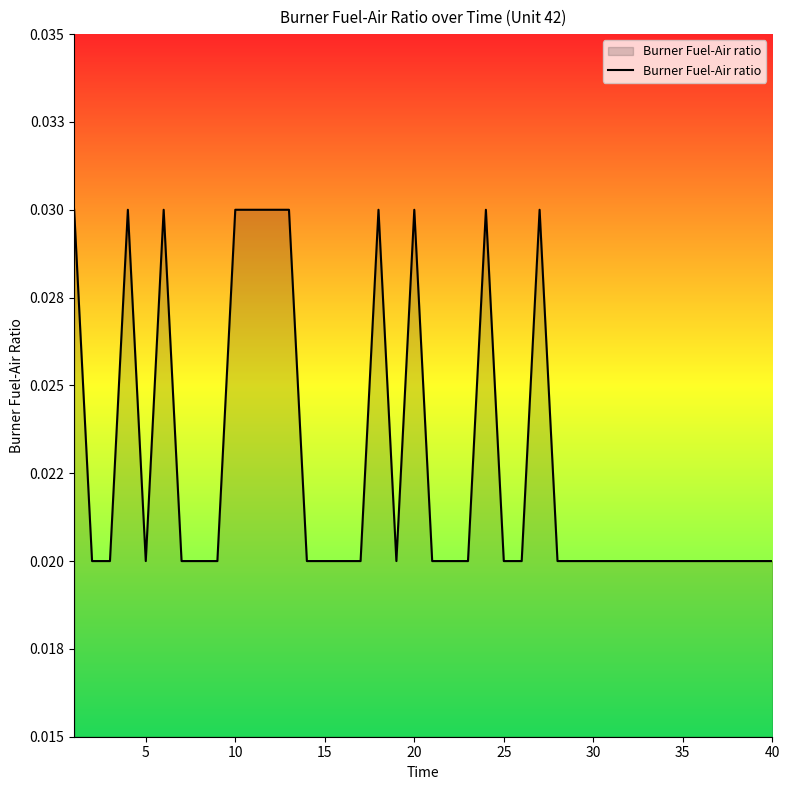

Does the chart display data point markers on the line(s)?

No